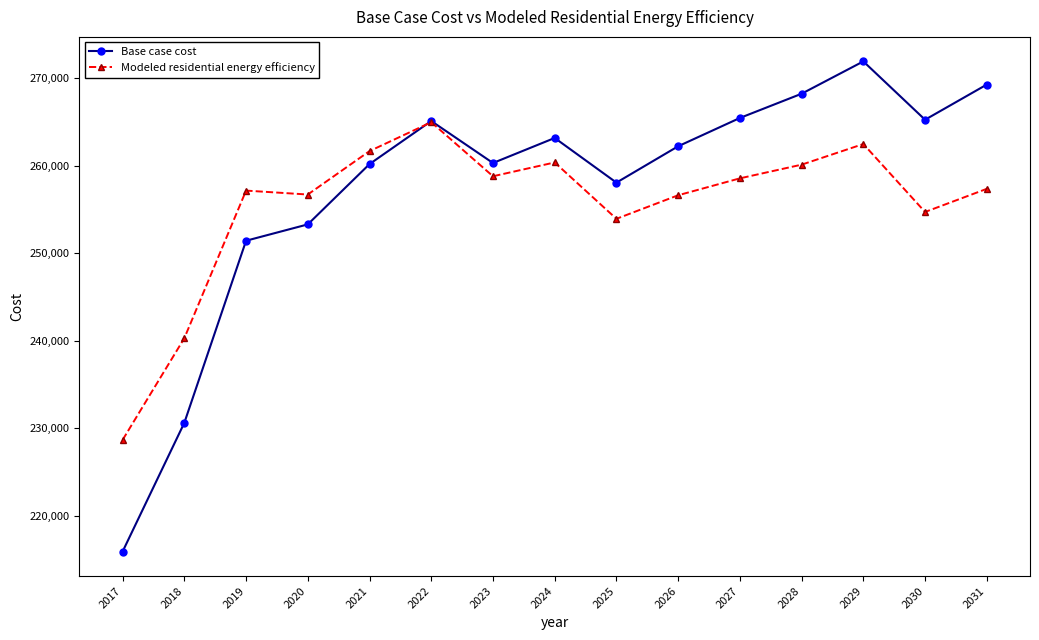

What is the difference between the Modeled residential energy efficiency values at 2030 and 2026?

1910.9